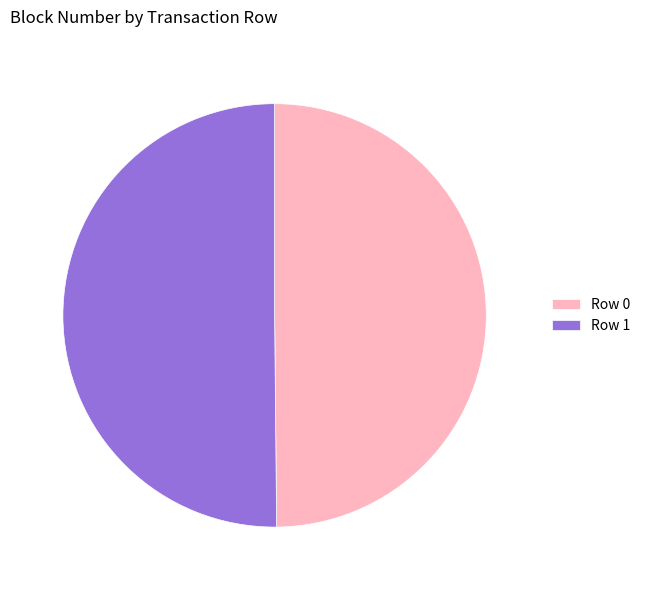

Approximately how many times larger is the value at Row 1 compared to Row 0?

1.0